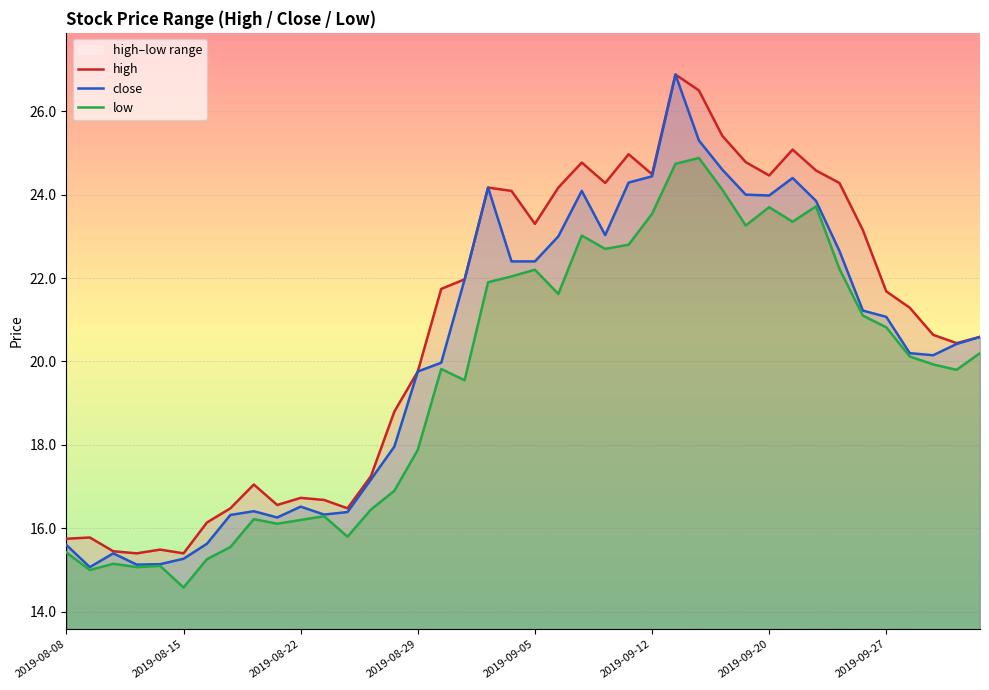

True or false: close has a value of 24.4 at 2019-09-12.

True